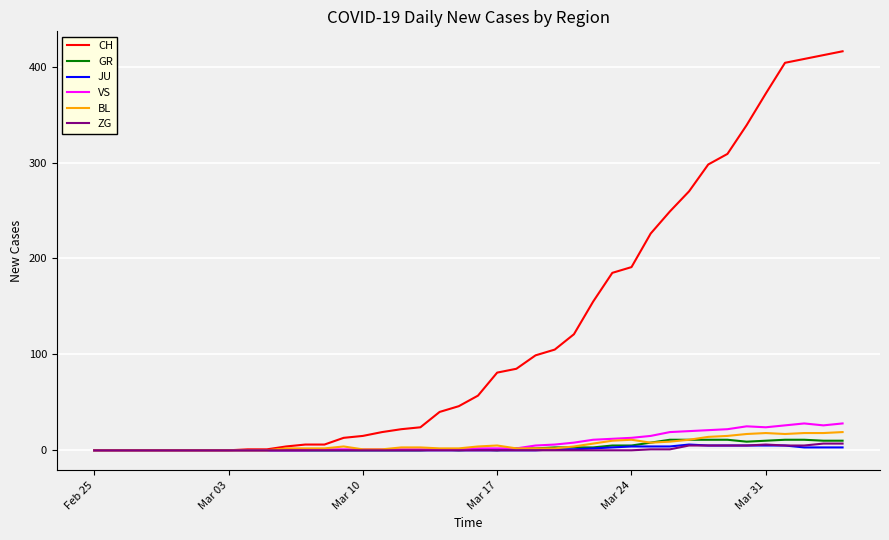

Which series has the largest range (max minus min)?

CH